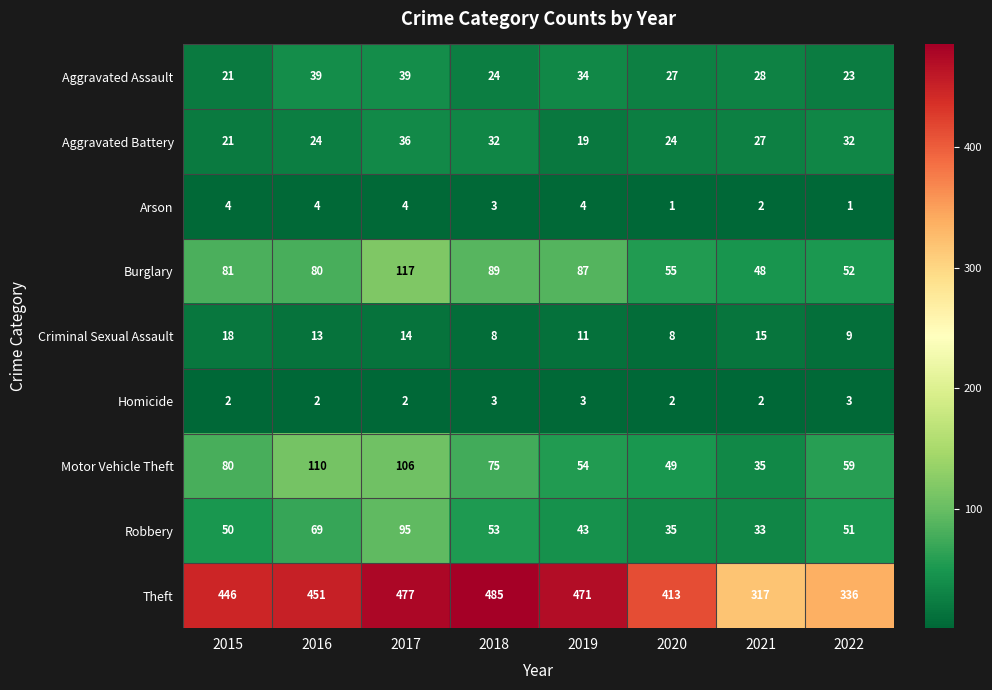

How many values in the Theft series are below 451?

4